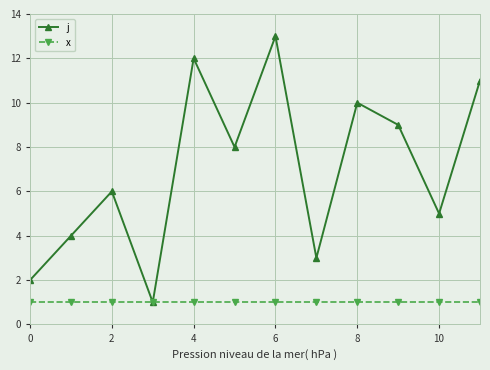

Reading right to left, transcribe all the data shown in this chart.

j: 11	5	9	10	3	13	8	12	1	6	4	2
x: 1	1	1	1	1	1	1	1	1	1	1	1